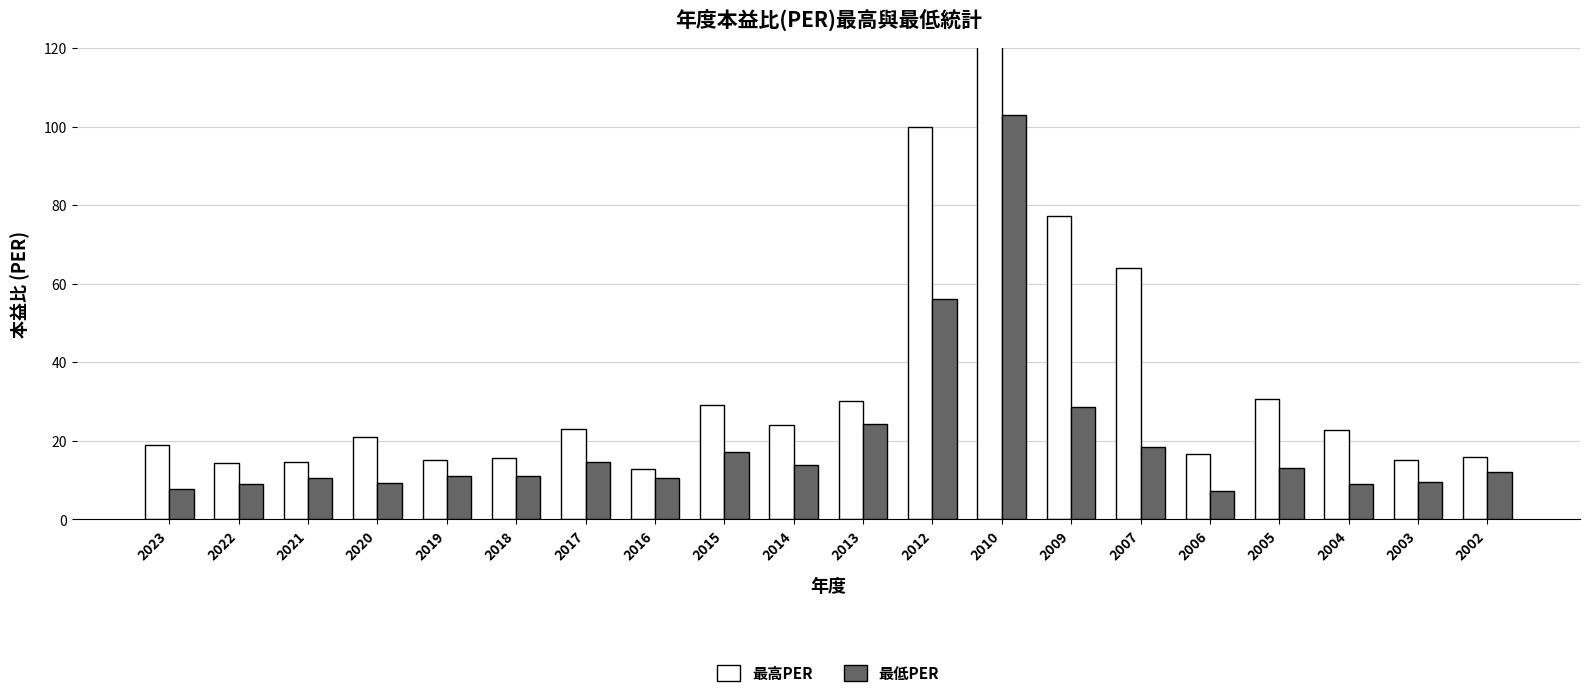

How many data points in 最低PER are less than 12?

10